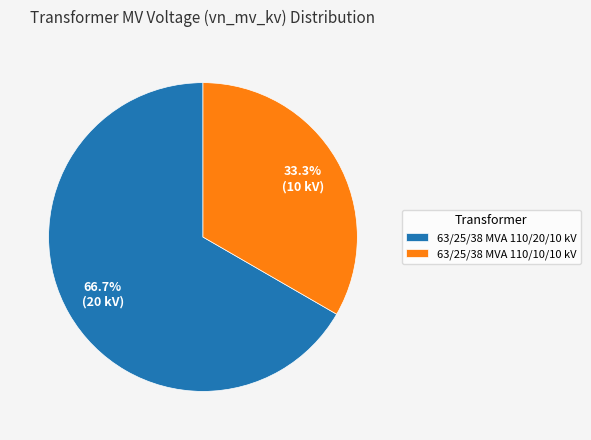

Which slice is the smallest?

63/25/38 MVA 110/10/10 kV